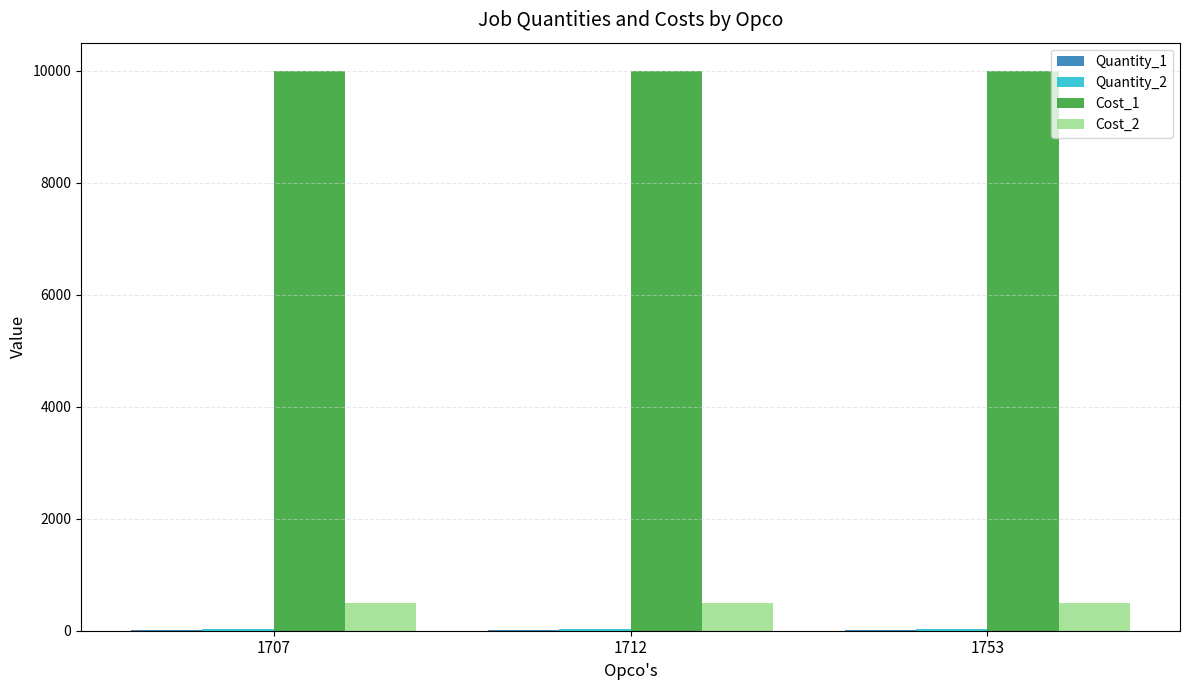

What is the maximum value shown in the chart?

10000